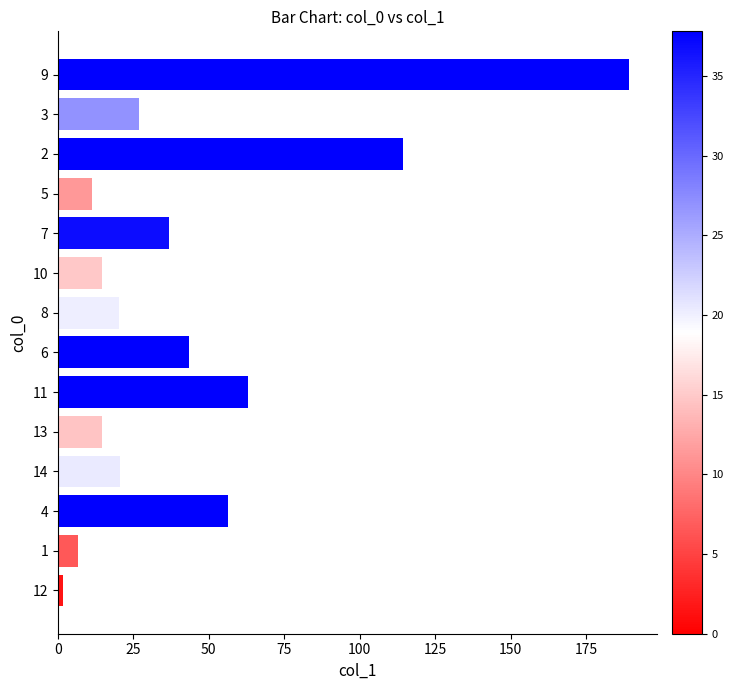

At which category does the chart reach its peak across all series?

9